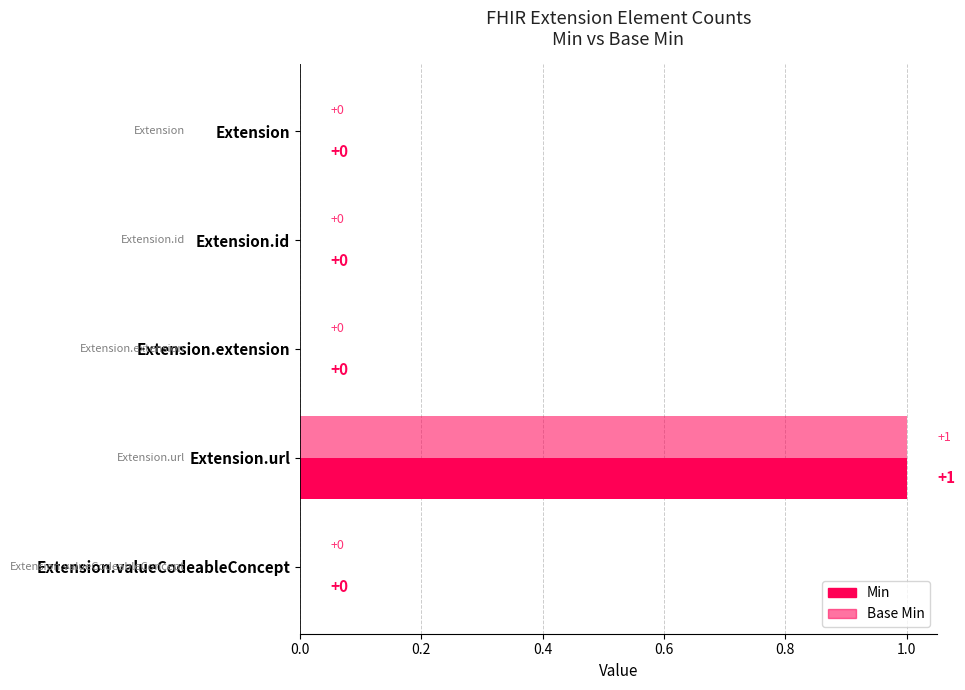

Which series has the largest range (max minus min)?

Min